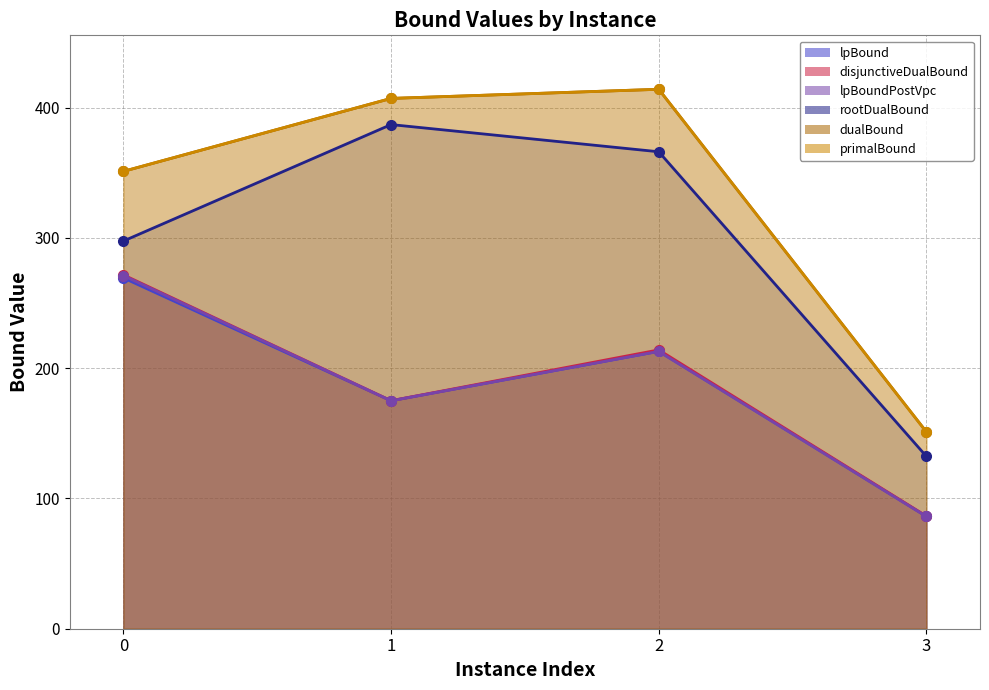

True or false: disjunctiveDualBound and primalBound intersect in this chart.

False